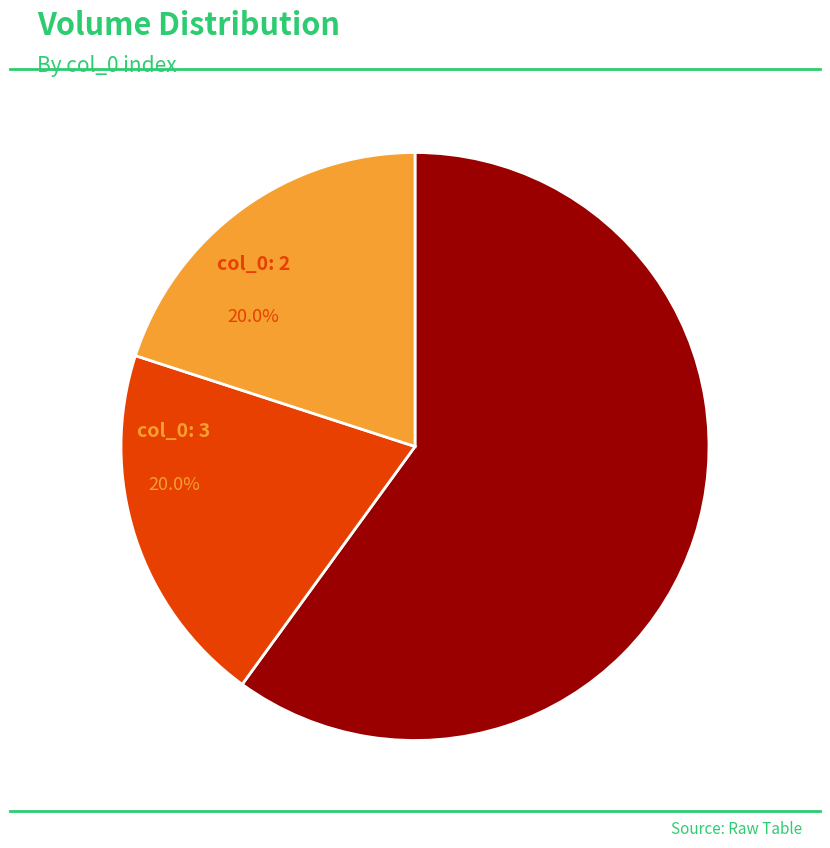

Is there any slice that represents more than half of the pie?

Yes